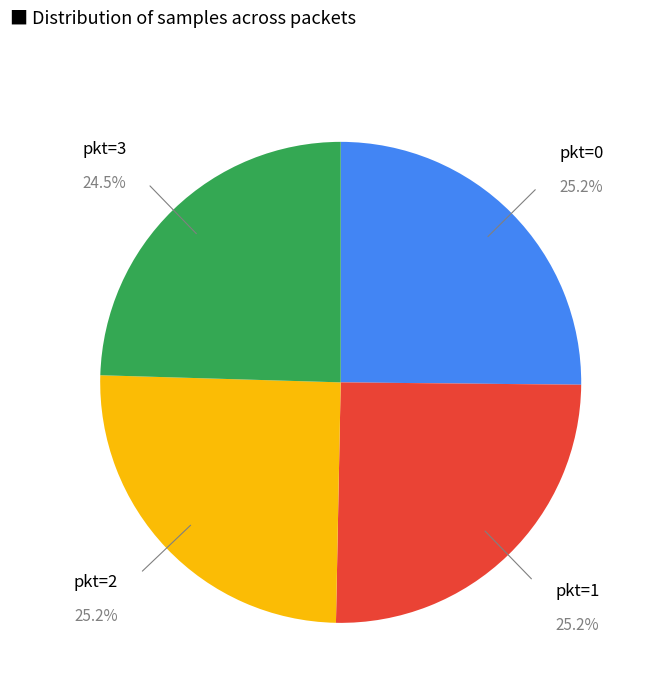

To the nearest percent, what is the average slice percentage?

25%